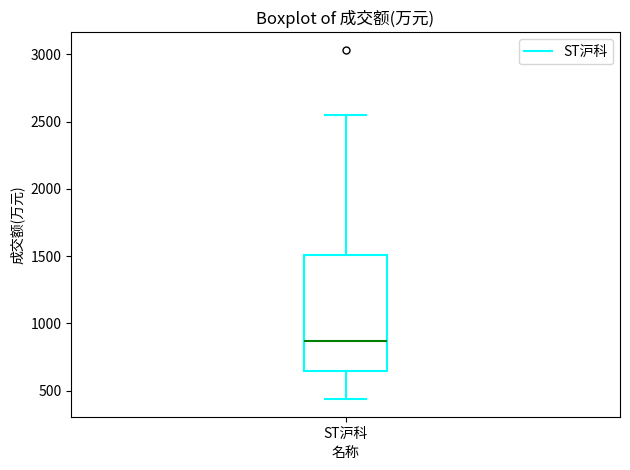

Transcribe this box plot: give where the median line is, the range the box spans, and where the two whiskers end, as read against the y-axis. The values are not printed on the chart, so give them approximately, as read against the axis.

median 850, box 650 to 1500, whiskers 450 to 2550